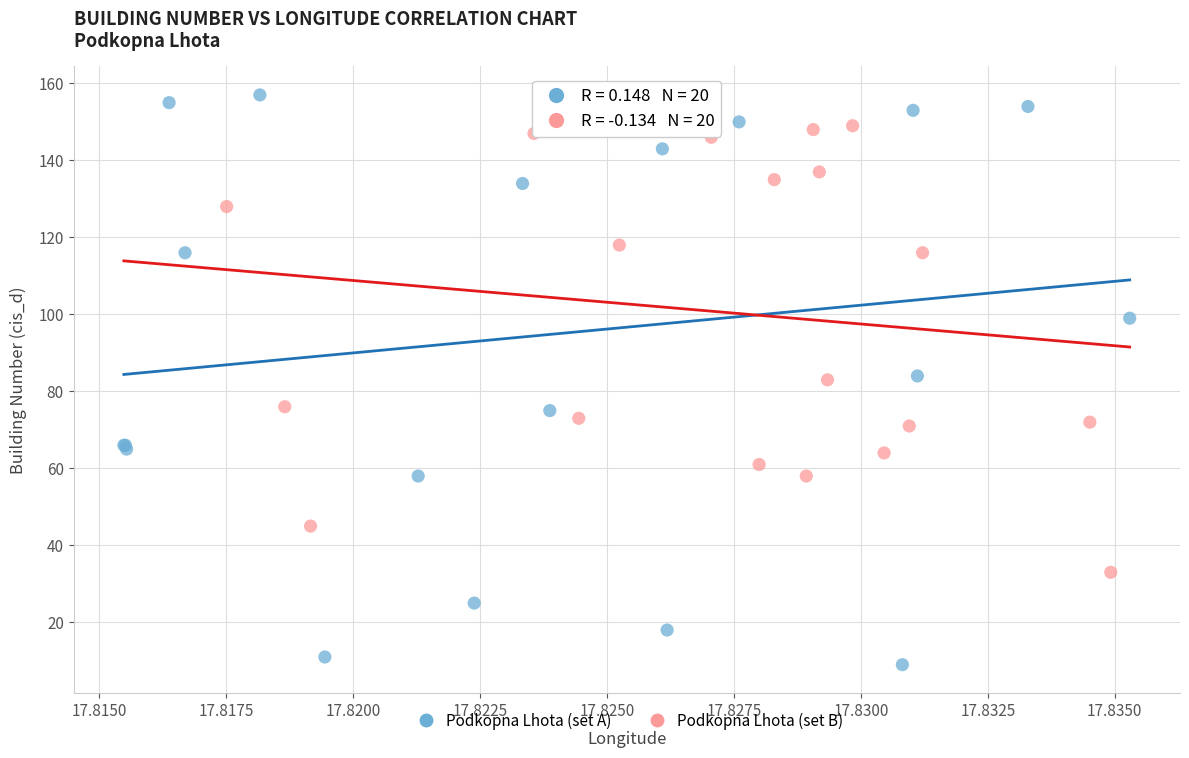

Which series has the widest spread of Y values?

Podkopna Lhota (set A)